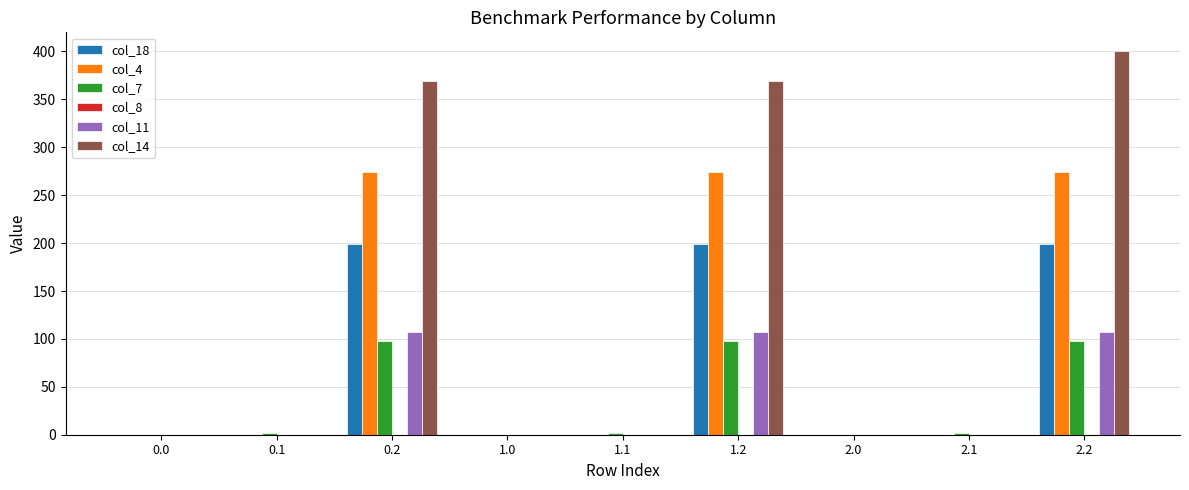

Is the value of col_7 at 1.1 greater than the value of col_11 at 2.2?

No